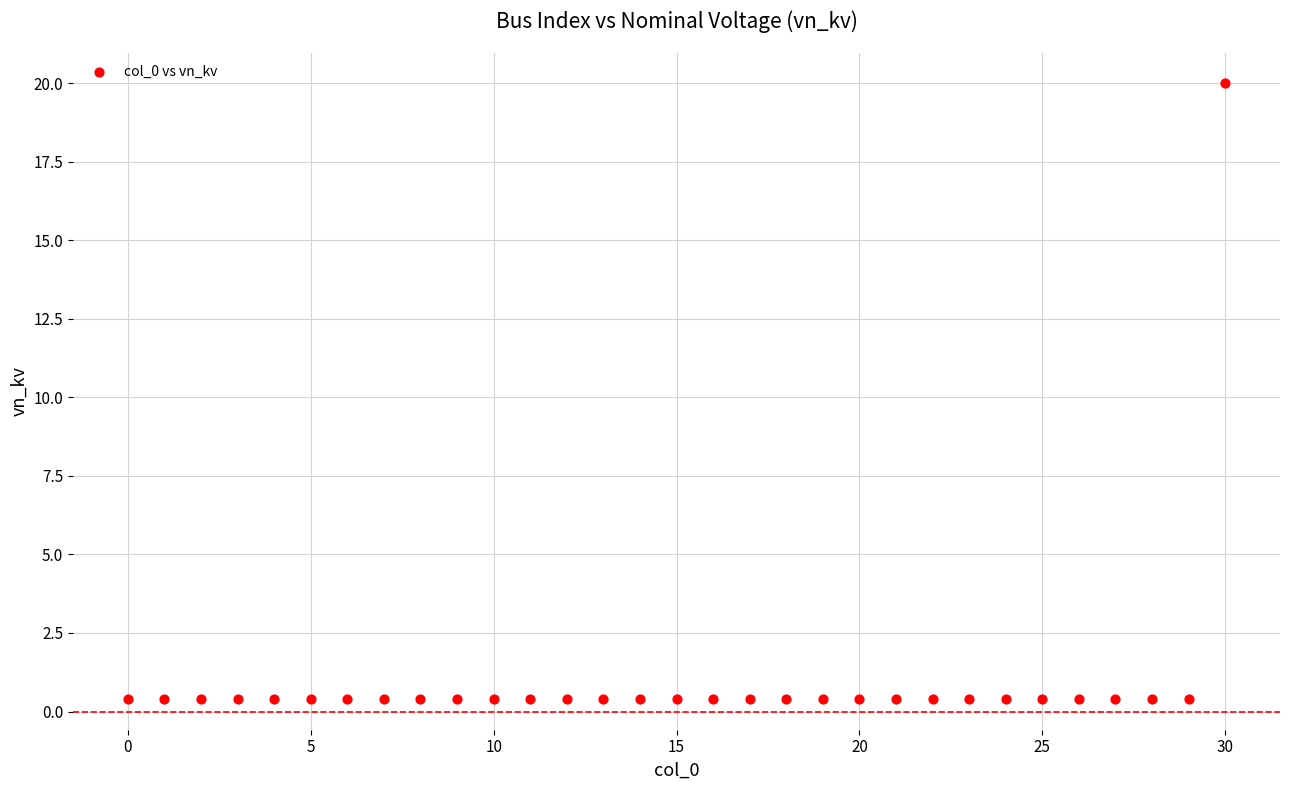

What is the range of Y values (max minus min)?

19.6